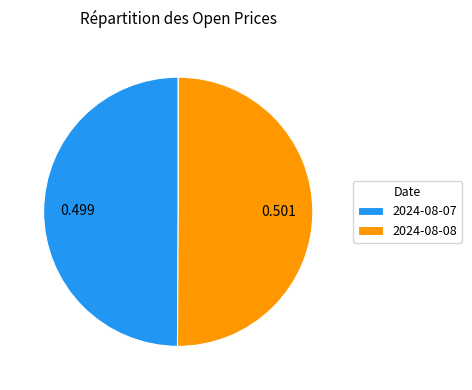

How many segments does this pie chart have?

2